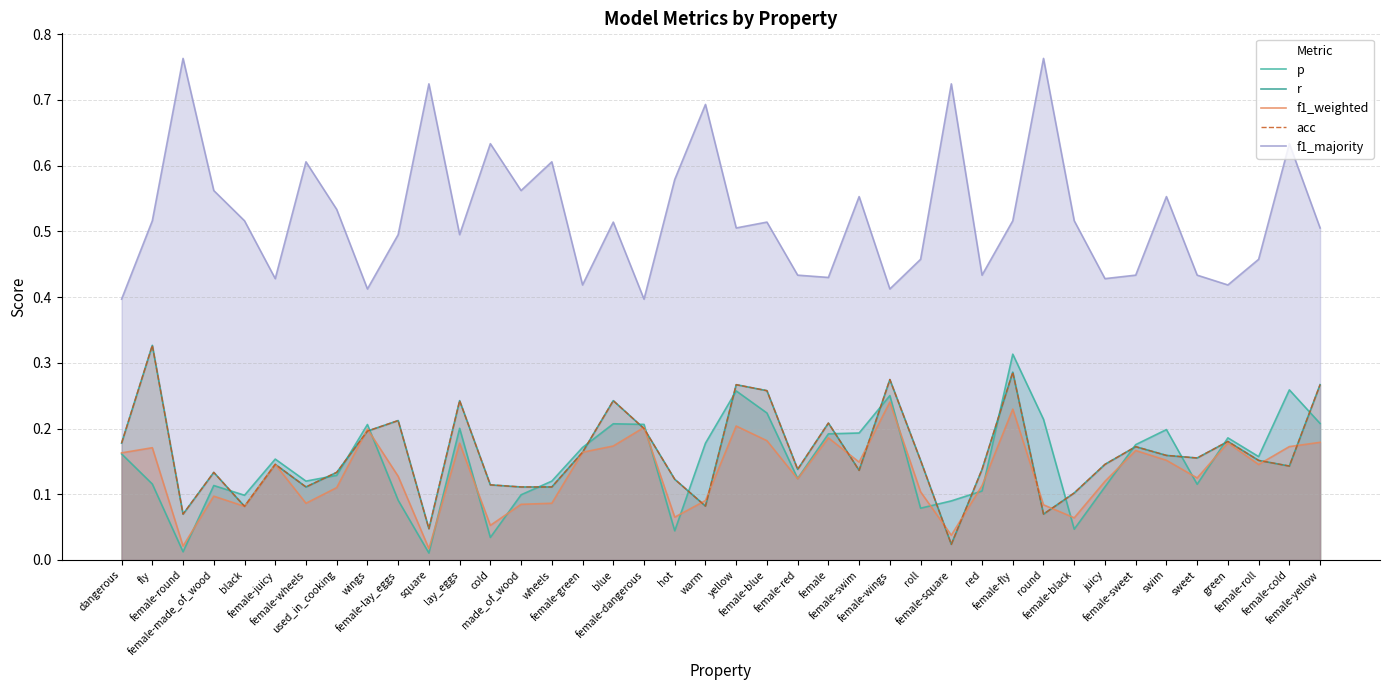

Where is the first local maximum for acc?

fly